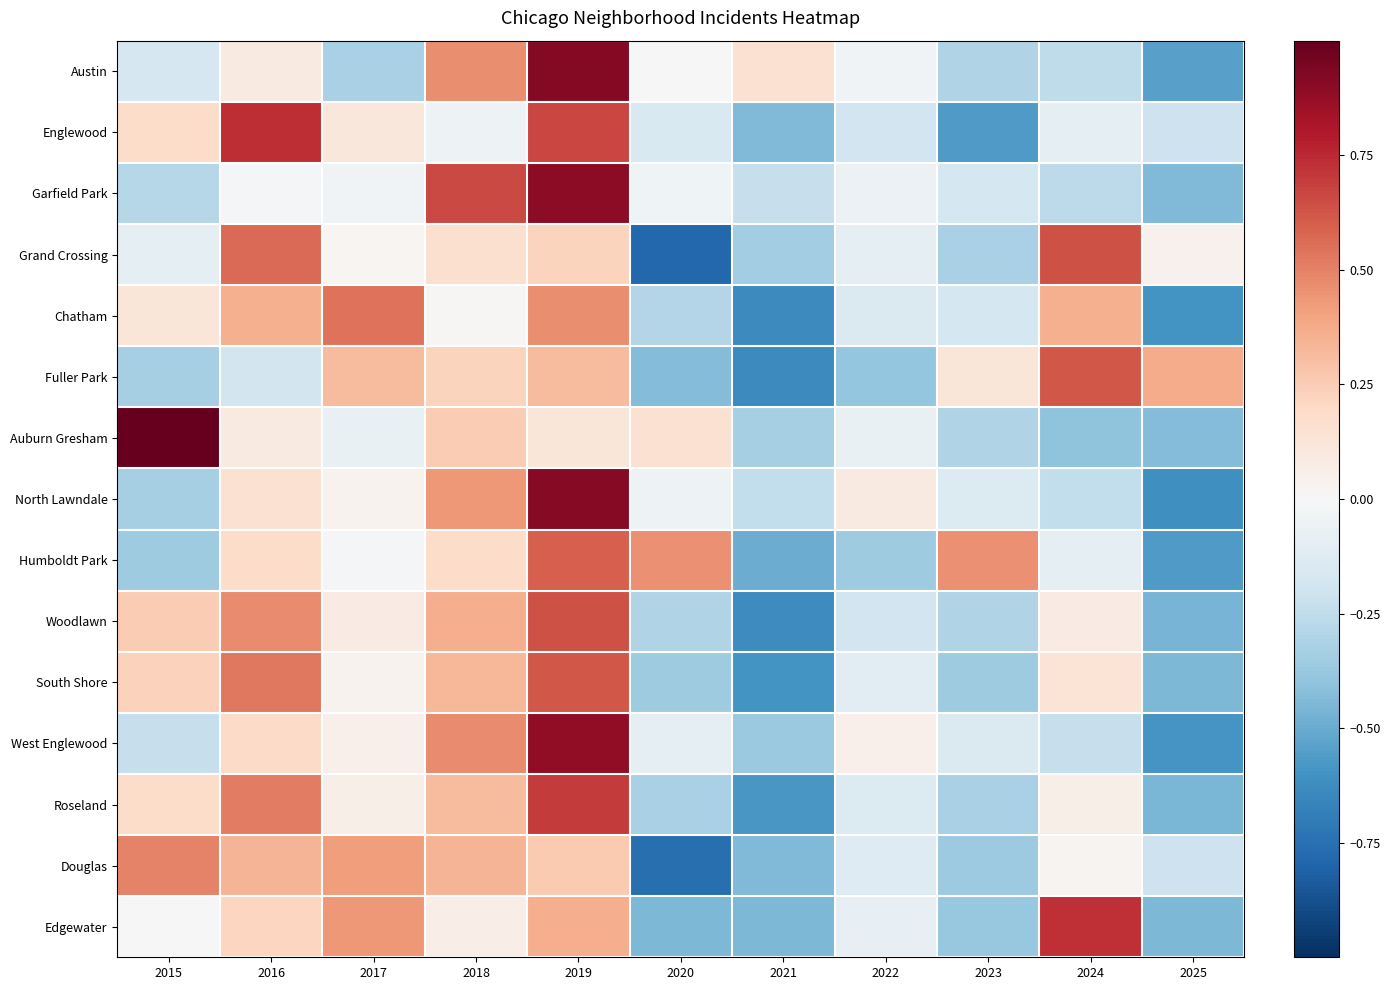

Rank the series by their maximum value, from highest to lowest.

Auburn Gresham, Austin, North Lawndale, Garfield Park, West Englewood, Englewood, Edgewater, Roseland, Grand Crossing, Woodlawn, South Shore, Fuller Park, Humboldt Park, Chatham, Douglas